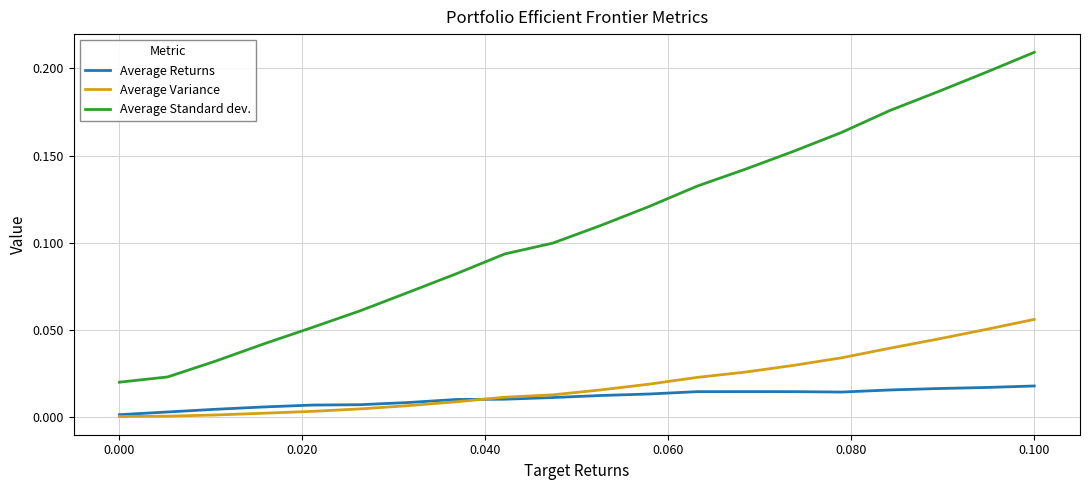

True or false: Average Standard dev. and Average Variance intersect in this chart.

False